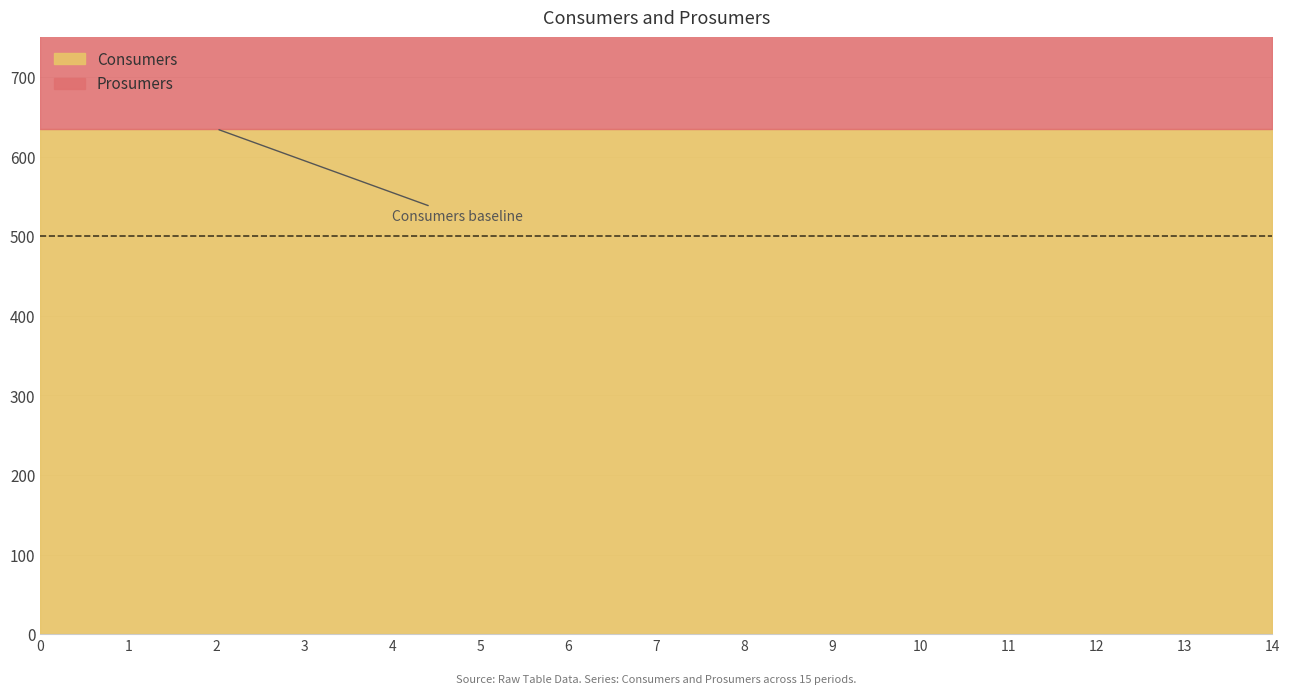

What is the value of the Consumers point at the 6th from the left?

635